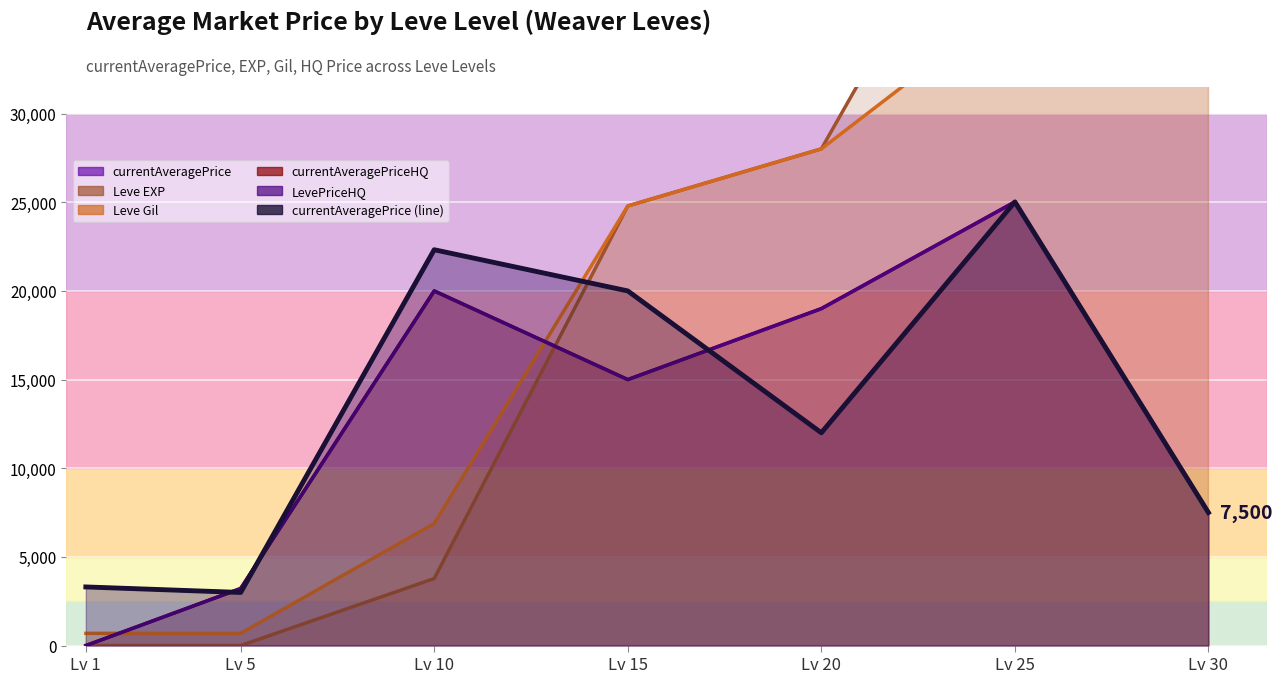

What is the total value across all series at 25?

158653.0